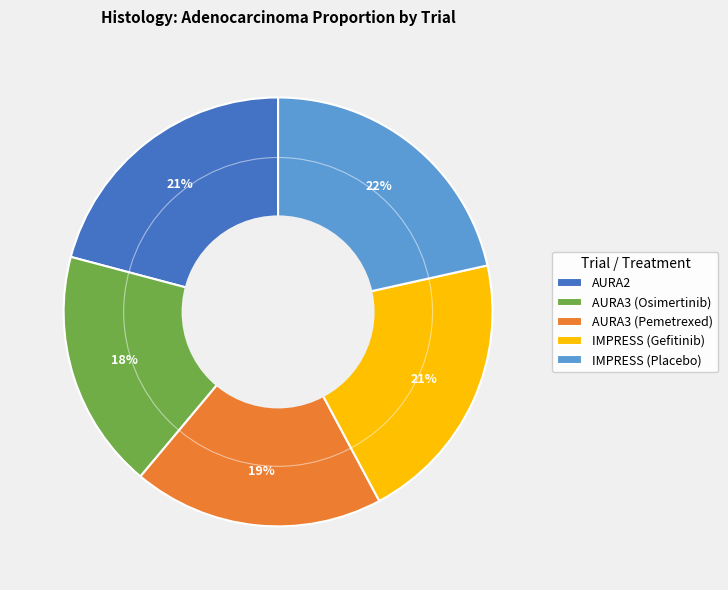

The AURA2 slice represents 21% of the pie. True or false?

True